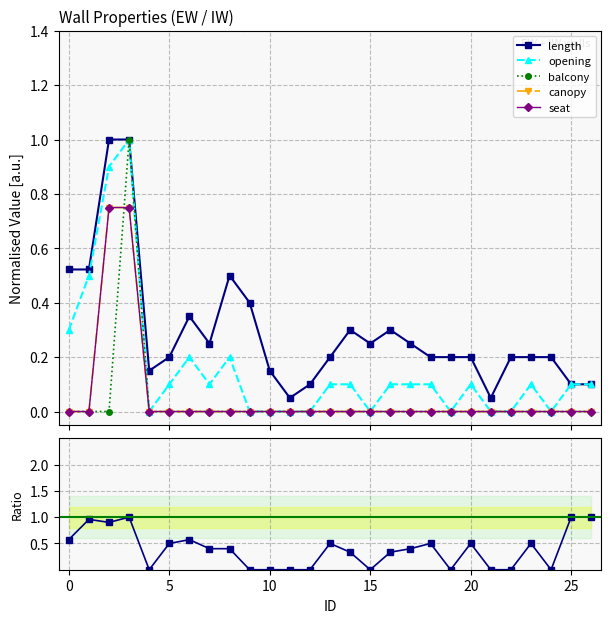

What is the approximate value of length at 23?

0.2